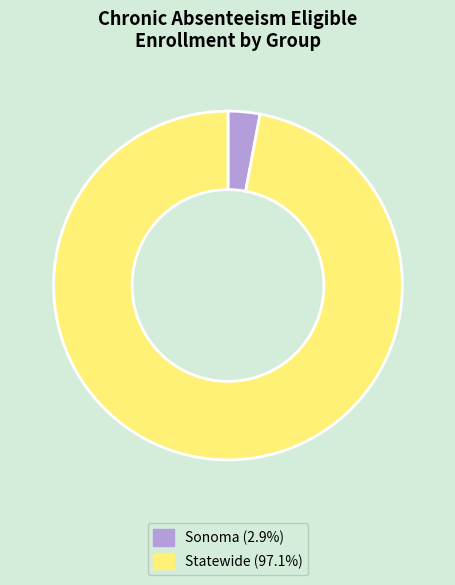

Does Sonoma (2.9%) account for over 50% of the chart?

No